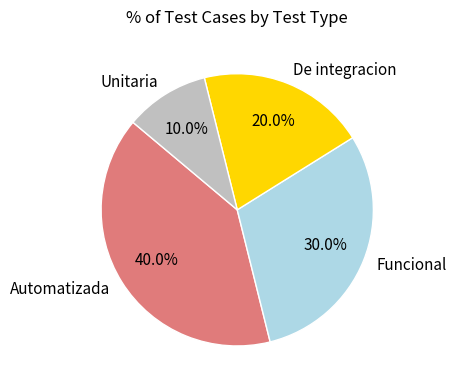

What is the largest slice in the pie chart?

Automatizada